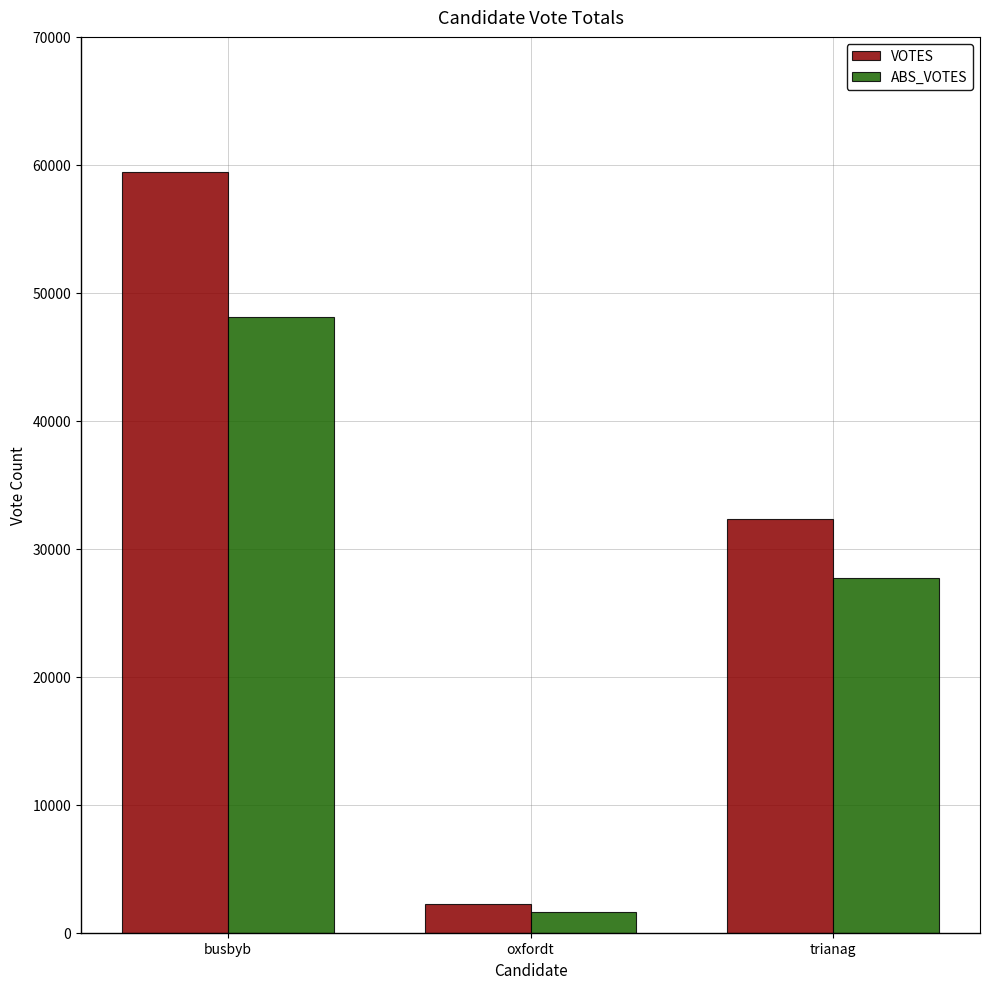

What is the maximum value shown in the chart?

59424